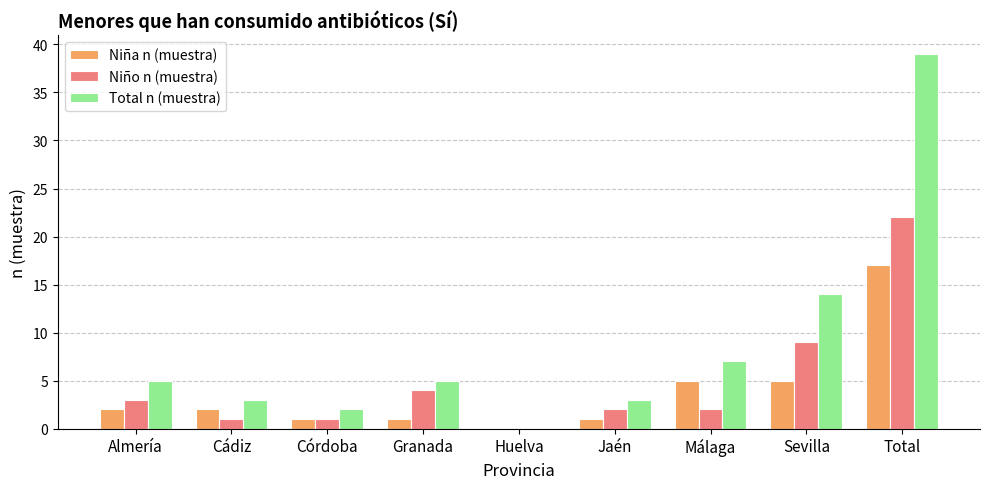

What are all the series names shown in the legend?

Niña n (muestra), Niño n (muestra), Total n (muestra)